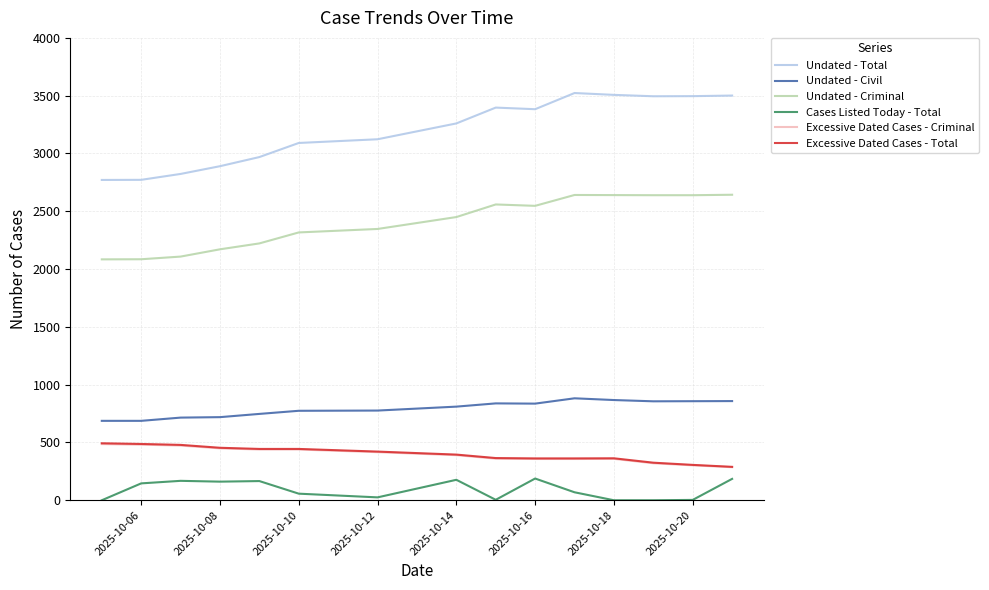

What is the maximum value for Undated - Total?

3523